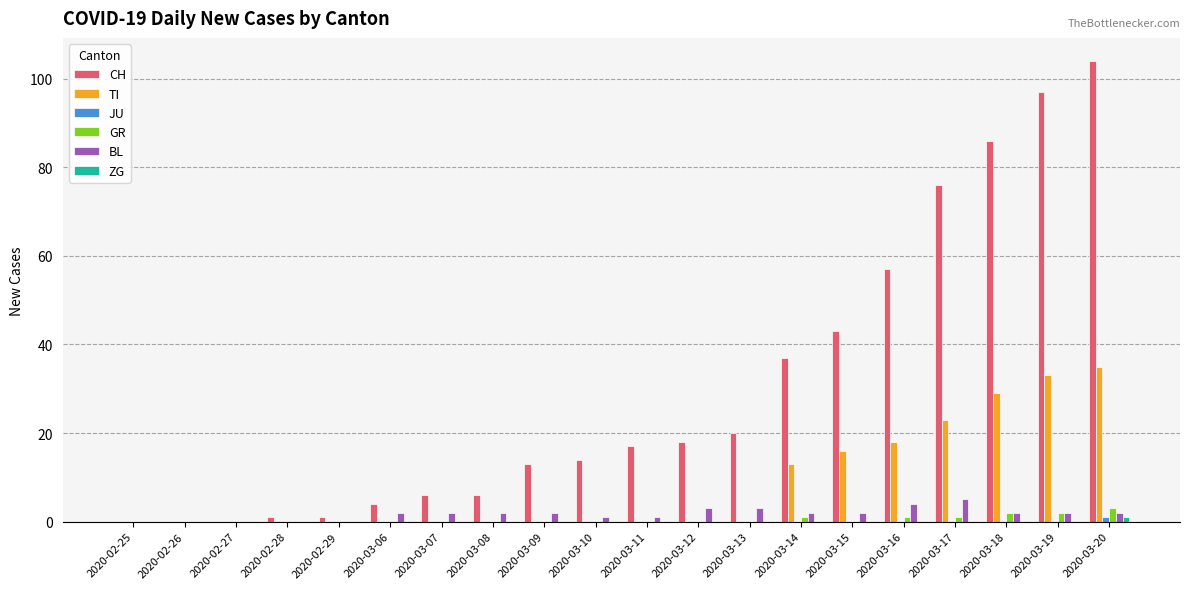

Which label corresponds to the largest value in the chart?

2020-03-20